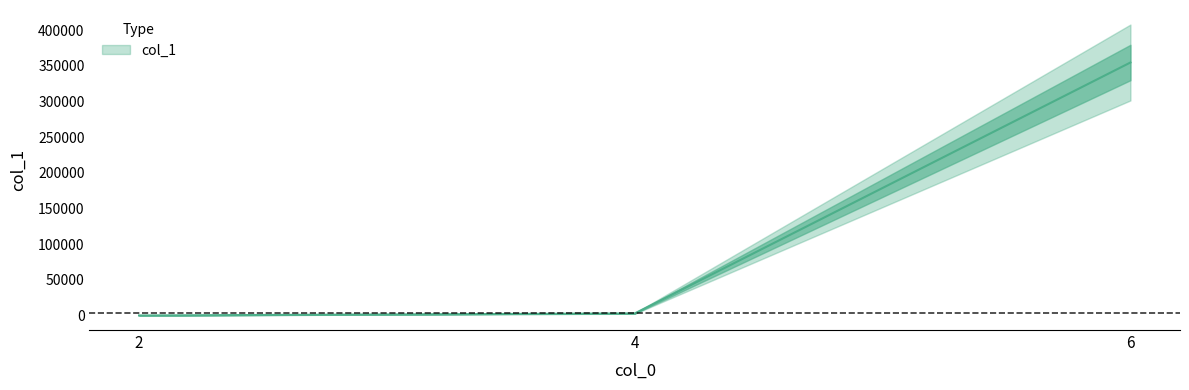

What value does the data have at 4, to the nearest 50?

2900